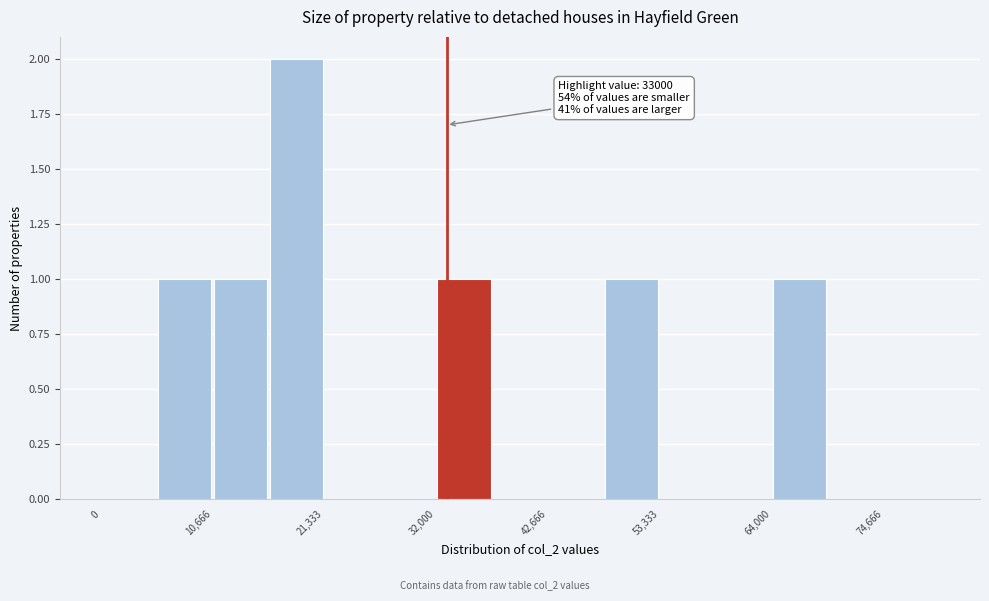

Read against the x-axis, roughly where is the centre of the tallest bar?

18000